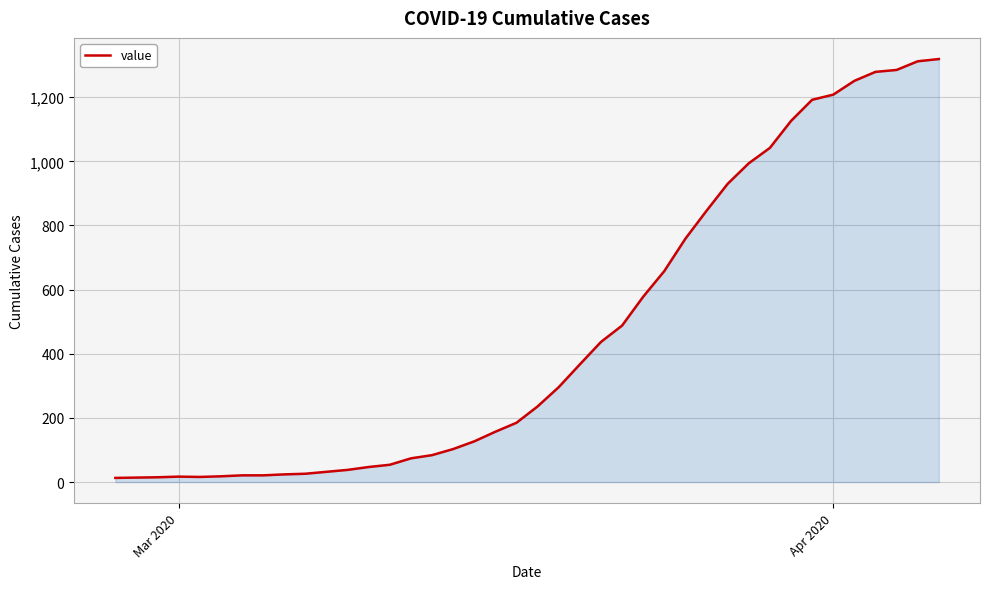

How many lines are shown in the chart?

1